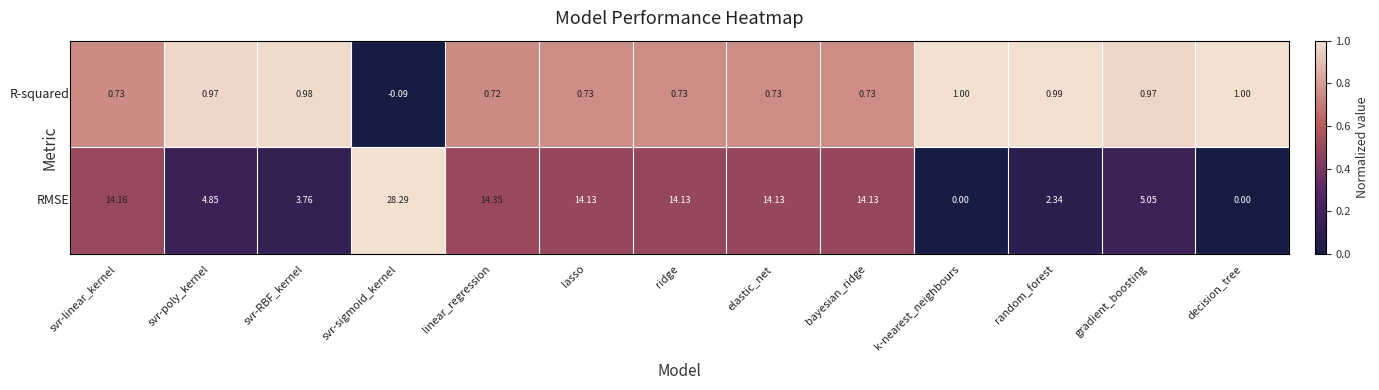

Which category has the highest value across all series?

svr-sigmoid_kernel